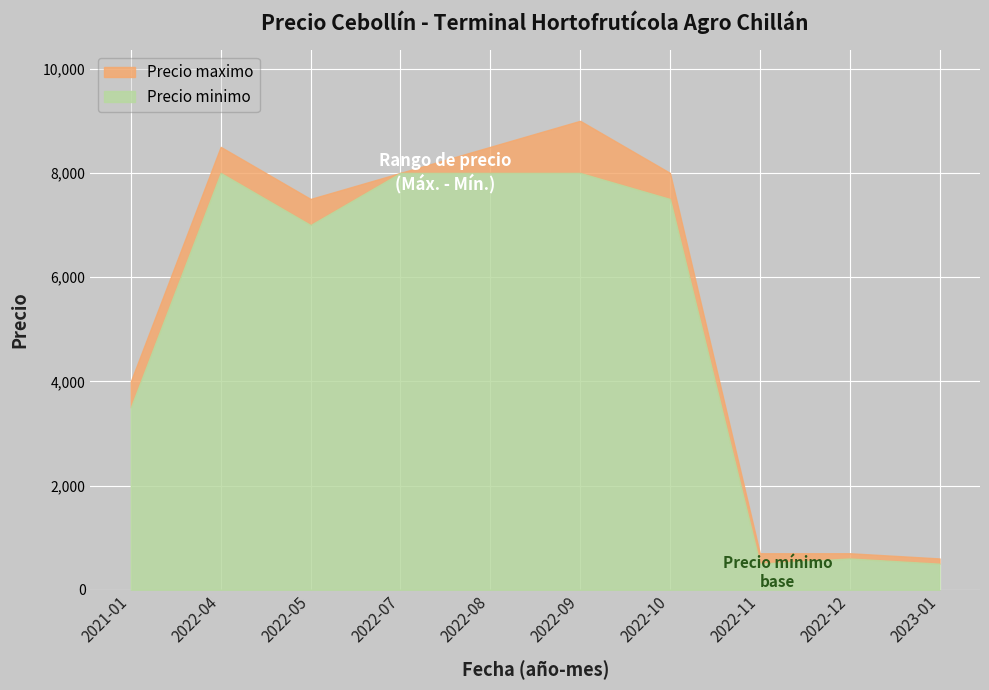

At how many categories does at least one series exceed 5857?

6